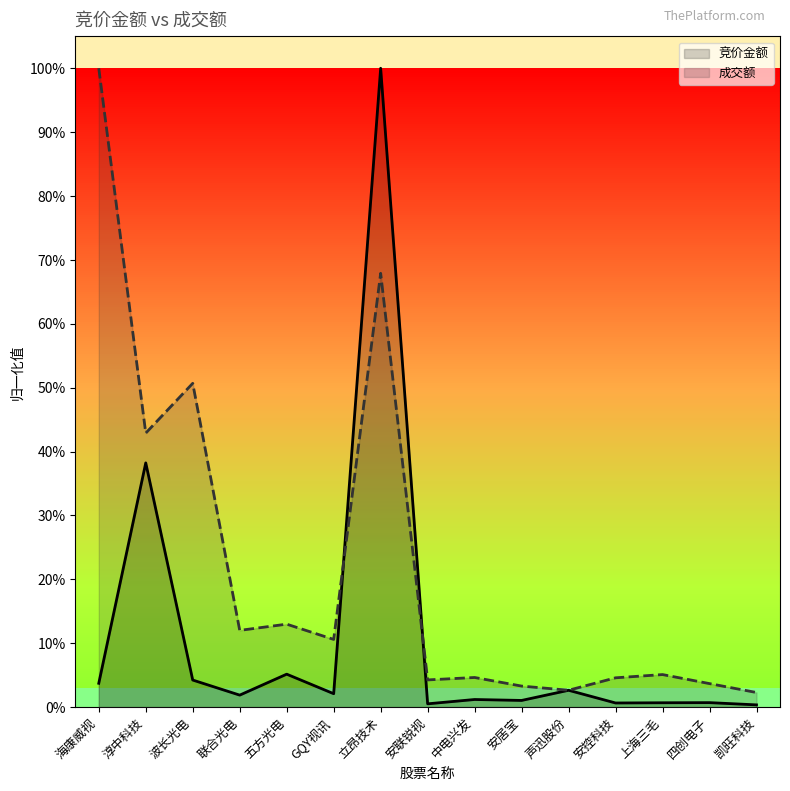

Is it true that 竞价金额_line equals 0.0 at 安居宝?

True